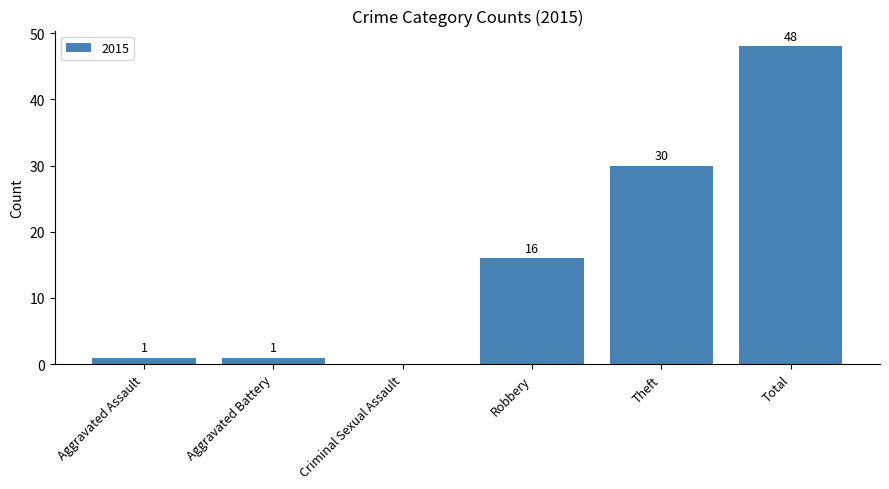

What is the sum of the values at Total and Aggravated Battery?

49